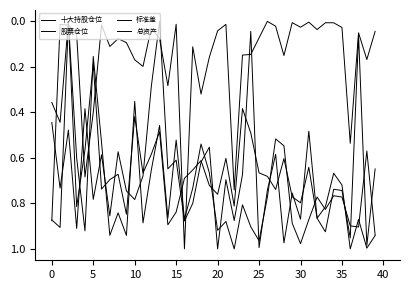

How many lines are shown in the chart?

4